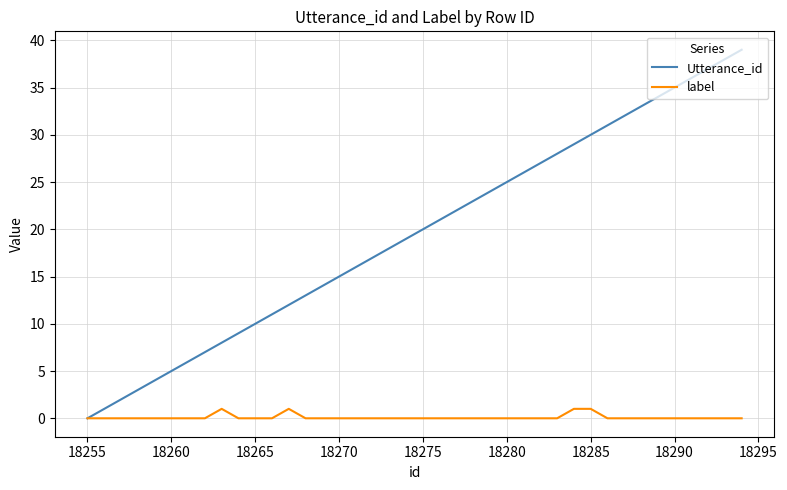

Which series has the largest range (max minus min)?

Utterance_id